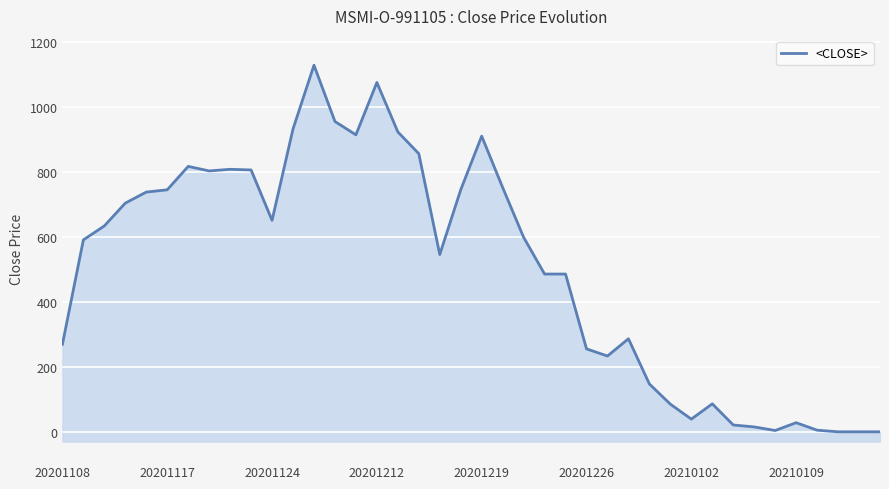

True or false: the data shows 910 at 20201219.

True